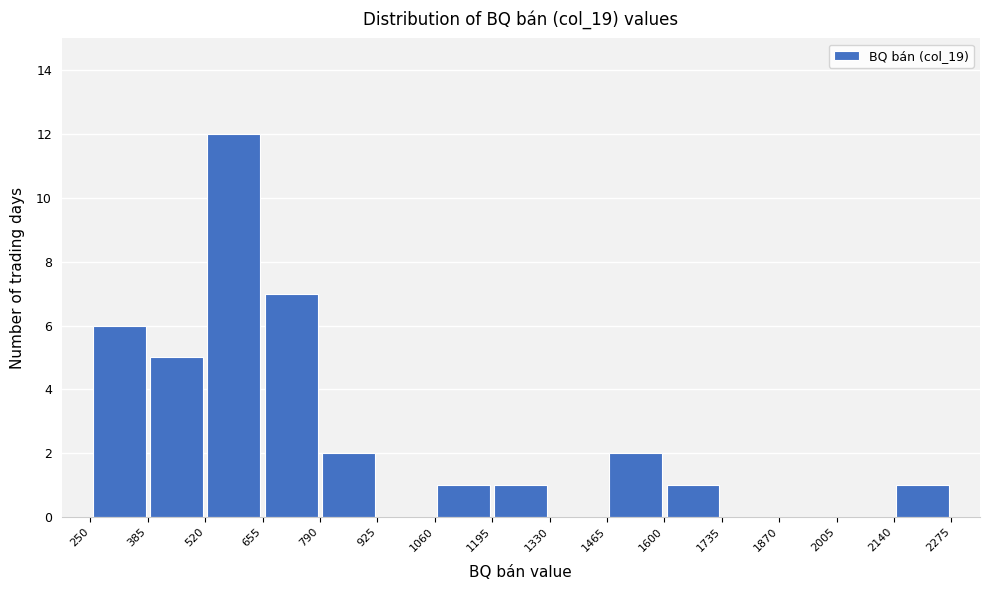

How tall is the bar that spans 1195 to 1330 on the x-axis? The values are not printed on the chart, so give them approximately, as read against the axis.

1